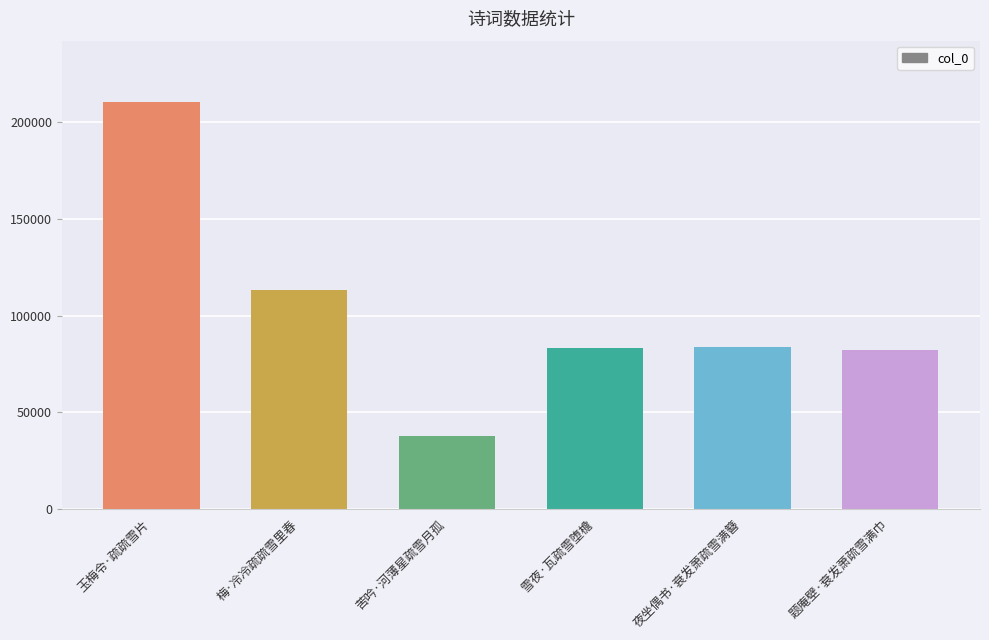

Is it true that the value at 梅·冷冷疏疏雪里春 is 148712?

False